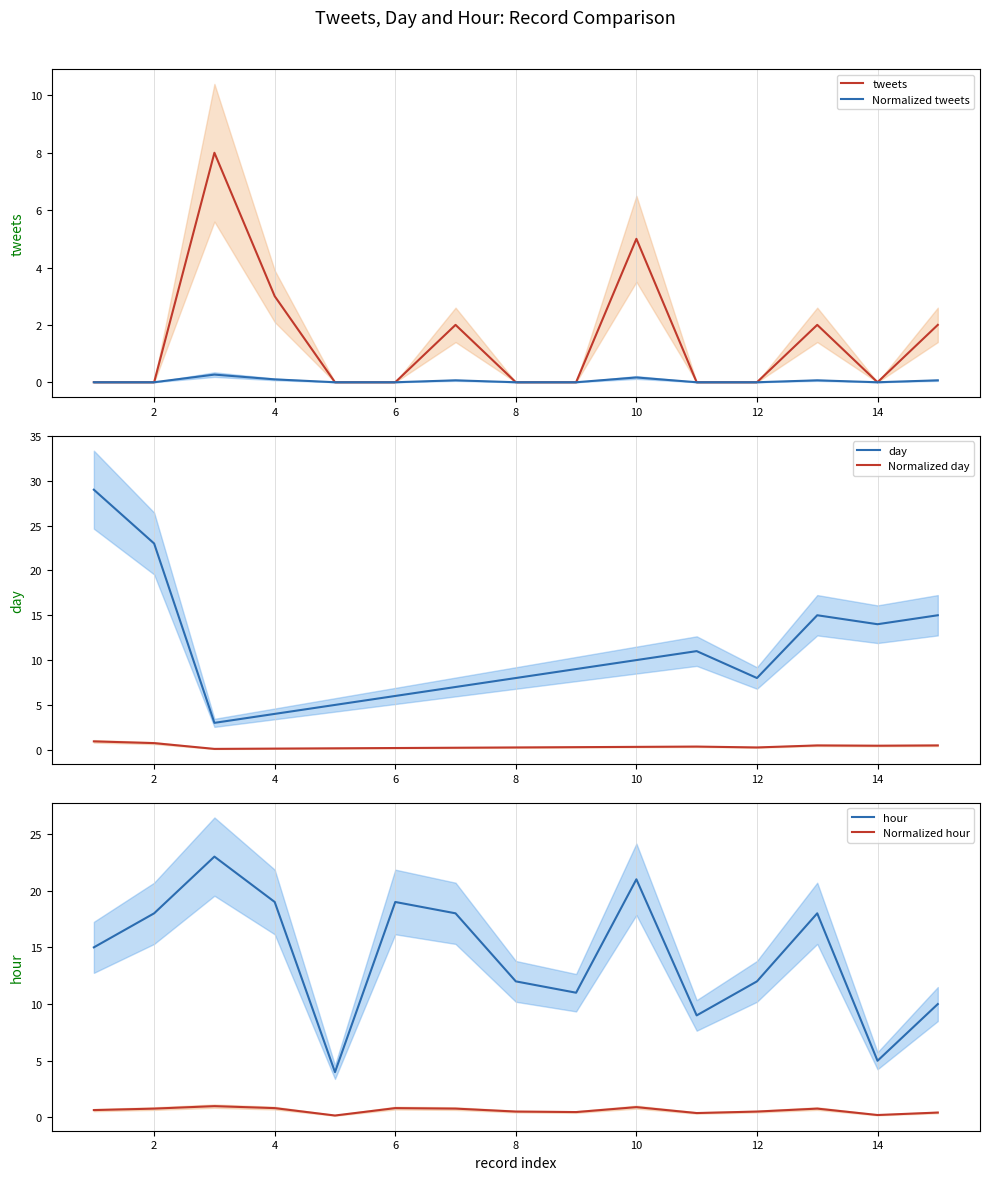

Rank the series at 0 from lowest to highest value.

tweets, Normalized tweets, Normalized hour, Normalized day, hour, day